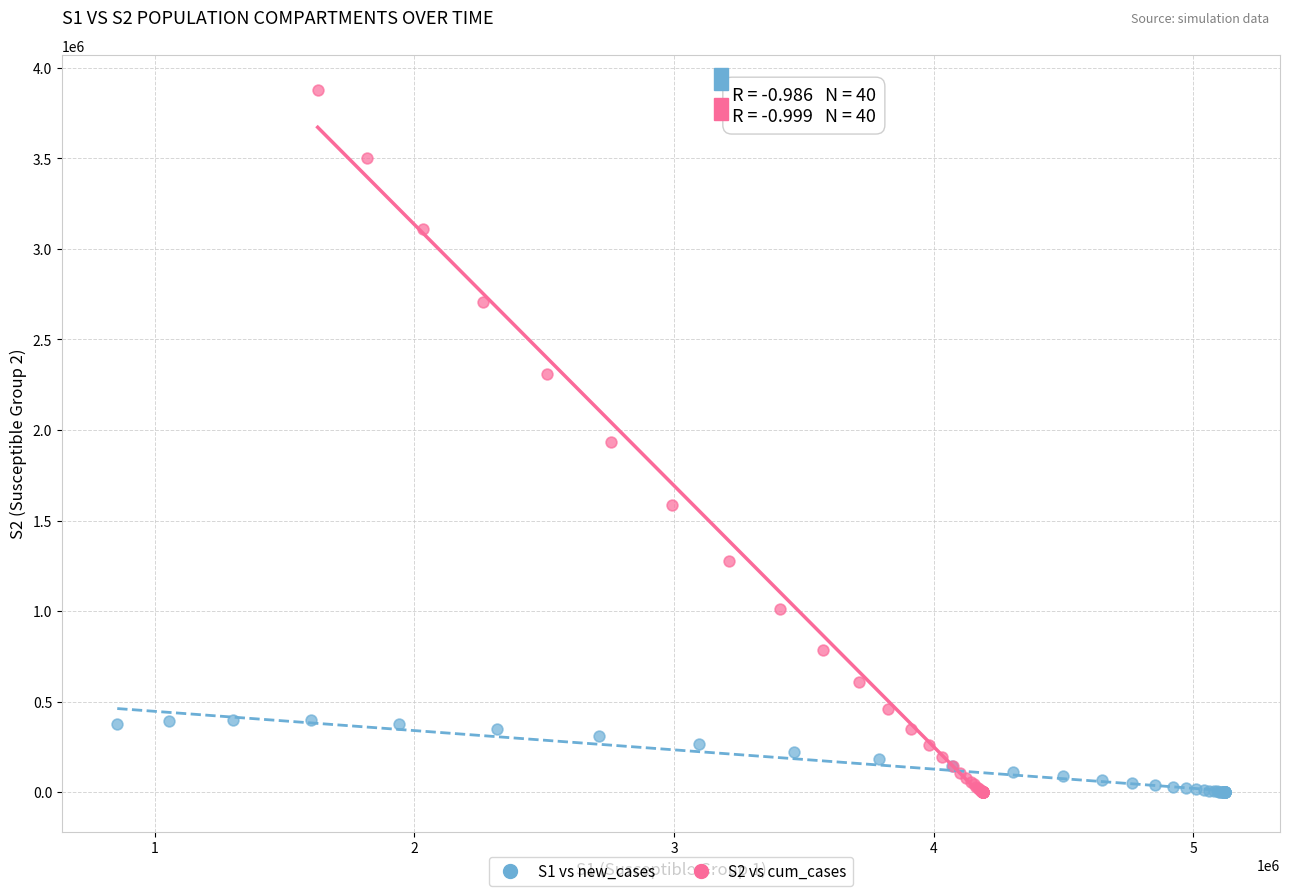

Which series contains the highest Y value?

S2 vs cum_cases